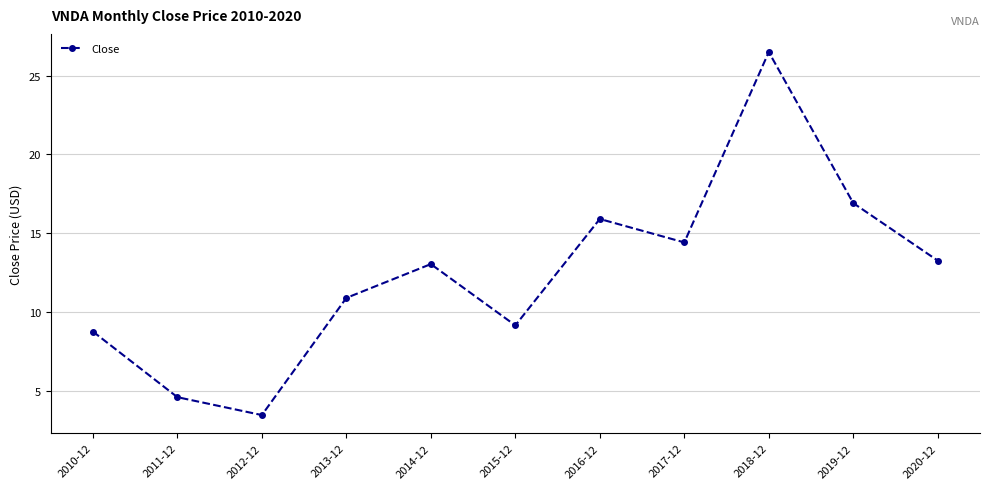

The value at 2015-12 is 15.4. True or false?

False